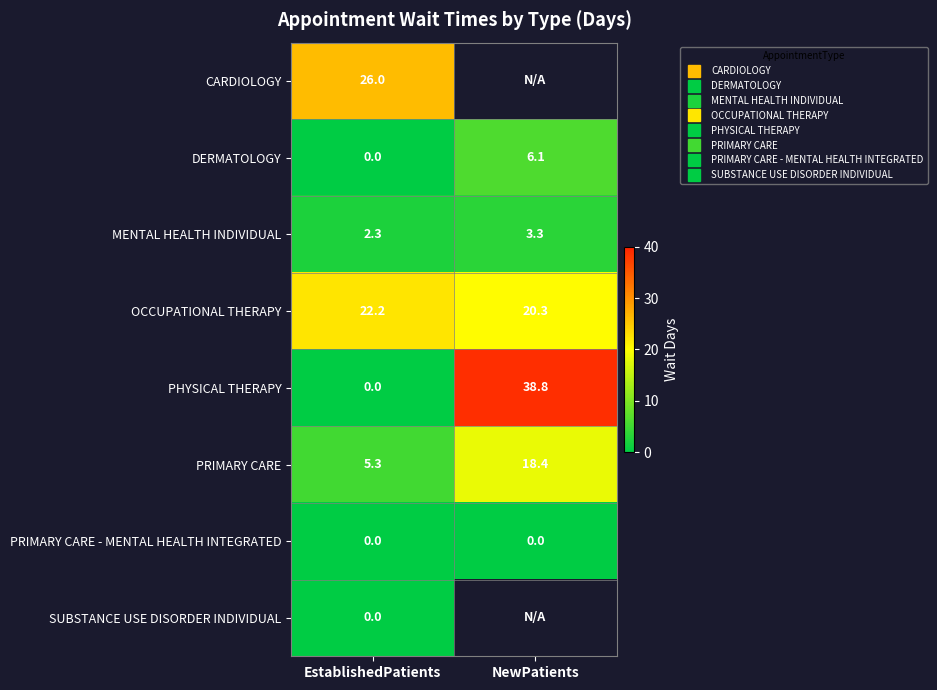

What is the maximum value for CARDIOLOGY?

26.0